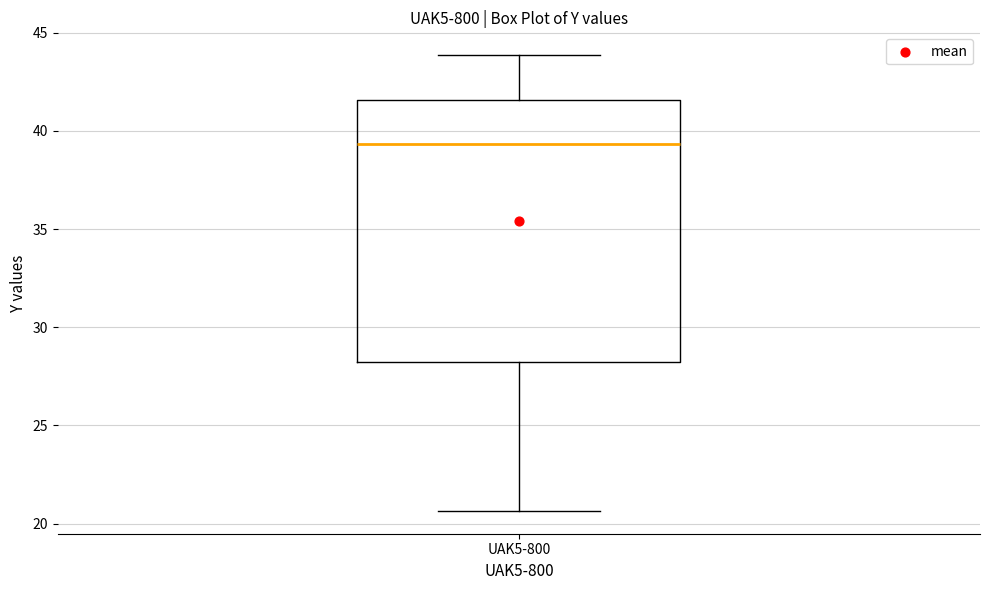

Transcribe this box plot: give where the median line is, the range the box spans, and where the two whiskers end, as read against the y-axis. The values are not printed on the chart, so give them approximately, as read against the axis.

median 39.5, box 28.0 to 41.5, whiskers 20.5 to 44.0